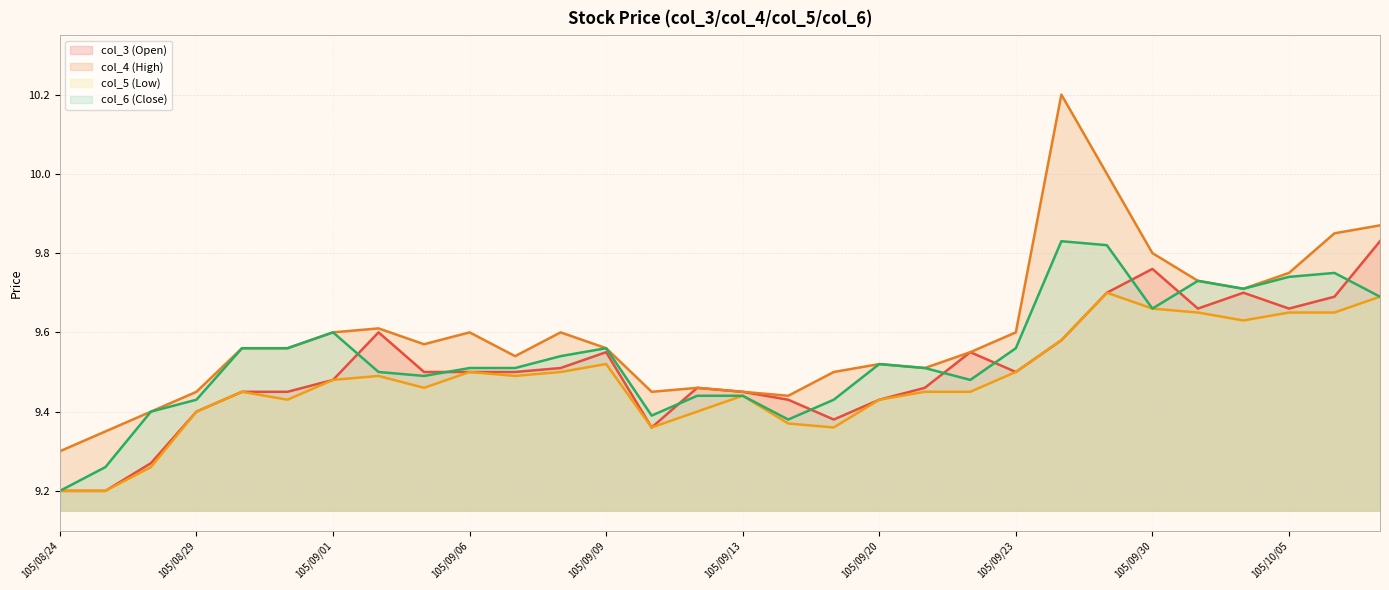

Between 105/08/30 and 105/09/05, which is larger?

105/09/05